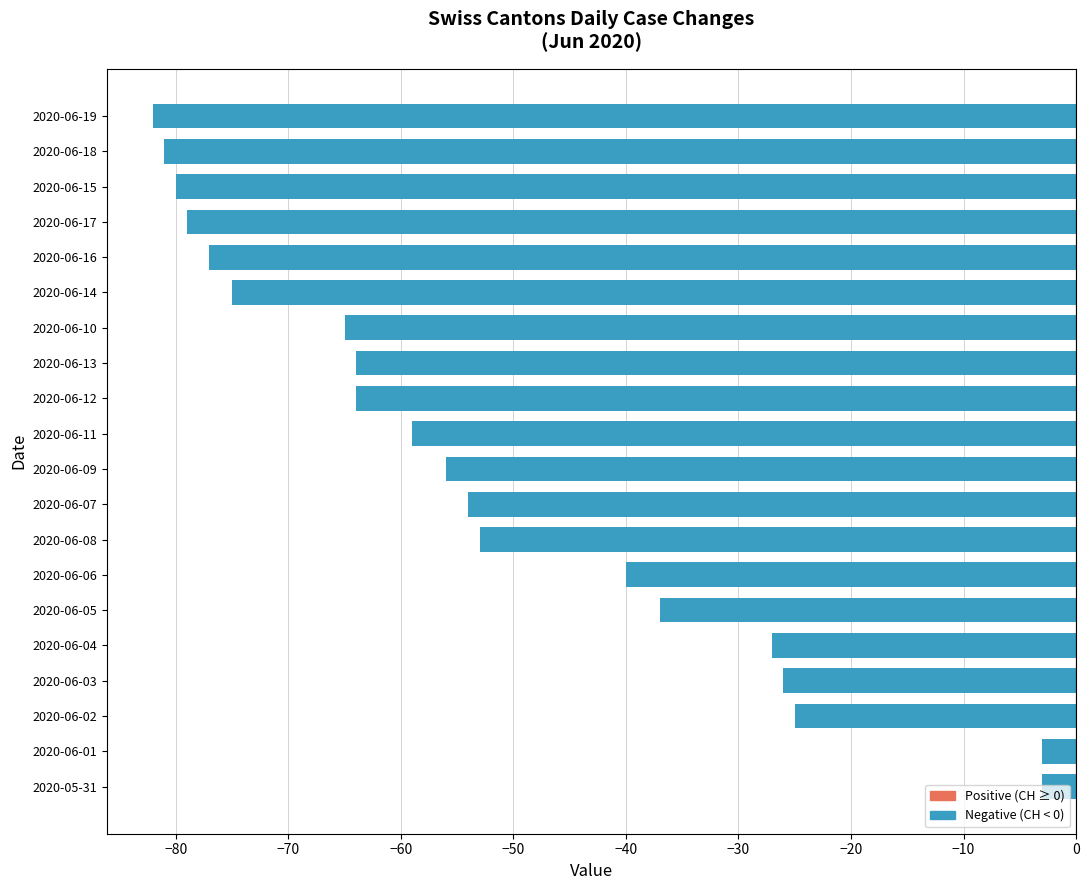

What is the average value?

-52